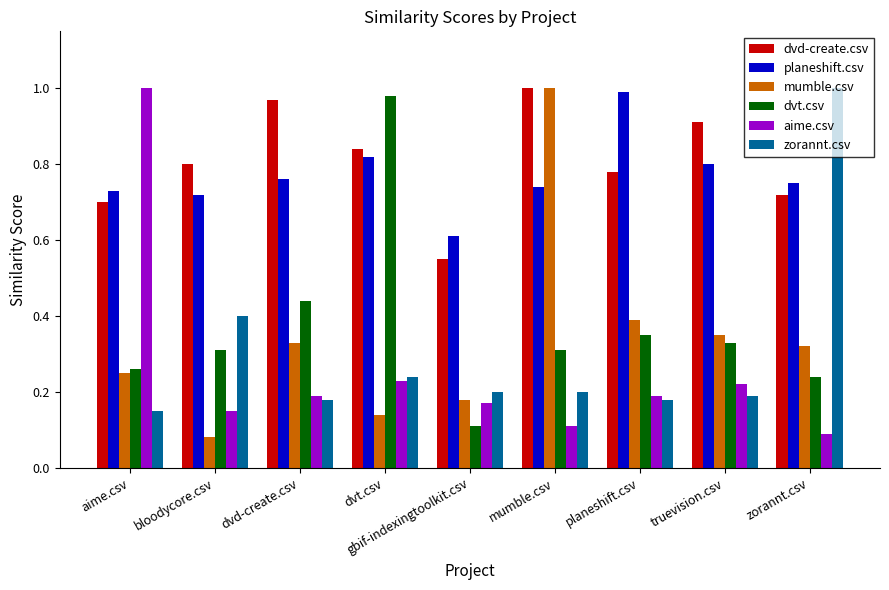

The value of dvd-create.csv at bloodycore.csv is 0.8. True or false?

True